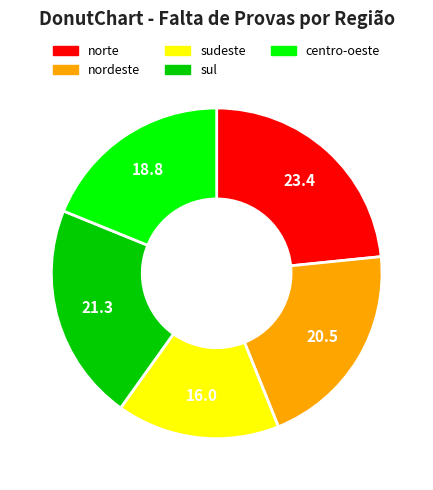

The norte slice represents 12% of the pie. True or false?

False